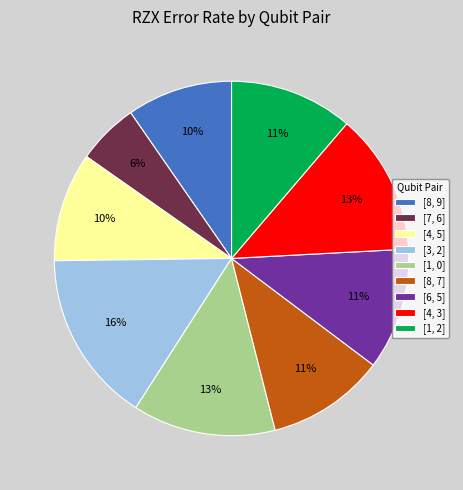

To the nearest percent, what percentage of the pie is [7, 6]?

6%